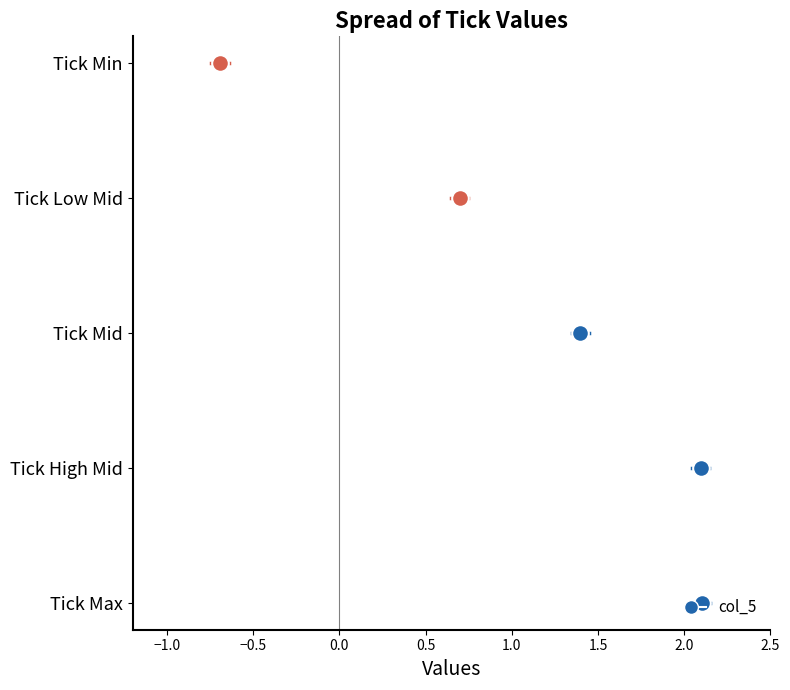

What is the maximum value shown in the chart?

2.1